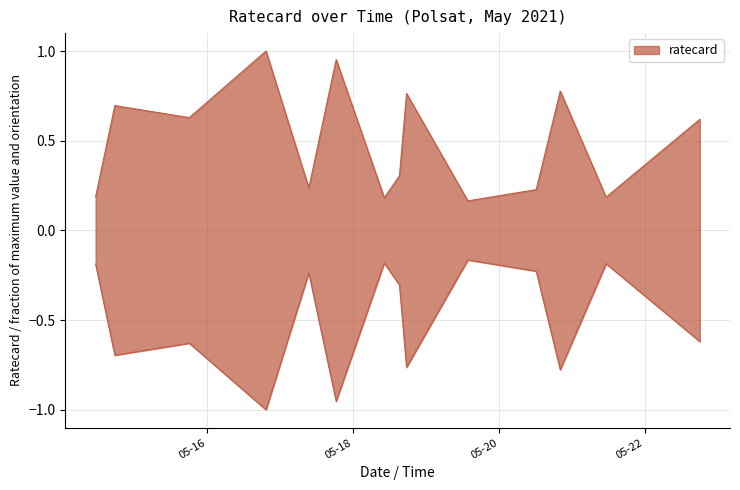

Rank the categories by value from highest to lowest.

2021-05-16 19:25:00, 2021-05-17 18:30:00, 2021-05-20 20:15:00, 2021-05-18 17:40:00, 2021-05-14 17:40:00, 2021-05-15 18:10:00, 2021-05-22 18:10:00, 2021-05-18 15:20:00, 2021-05-17 09:30:00, 2021-05-20 12:20:00, 2021-05-14 11:20:00, 2021-05-21 11:20:00, 2021-05-18 10:20:00, 2021-05-19 13:50:00